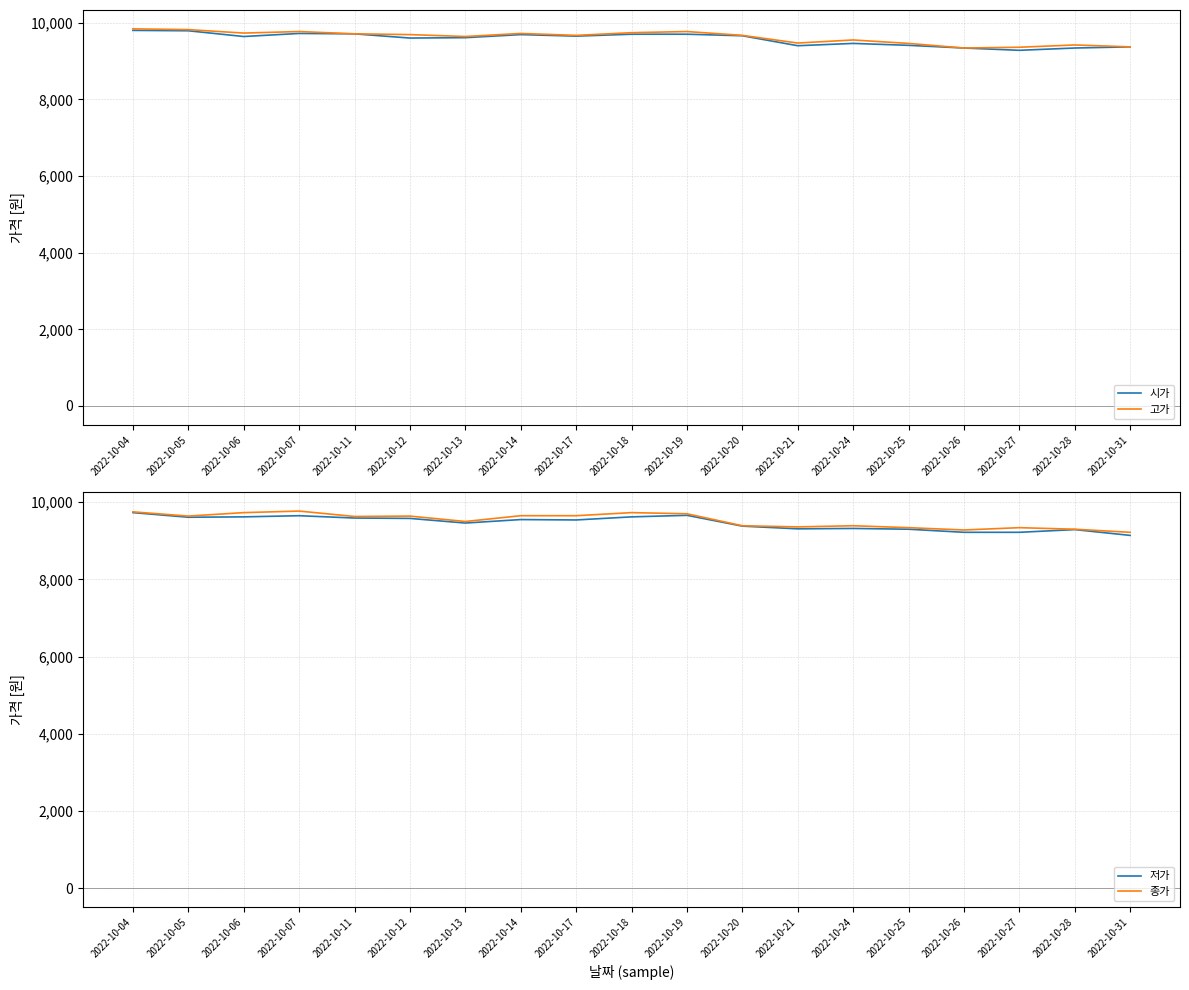

At which label is 시가 closest to 9540?

2022-10-12